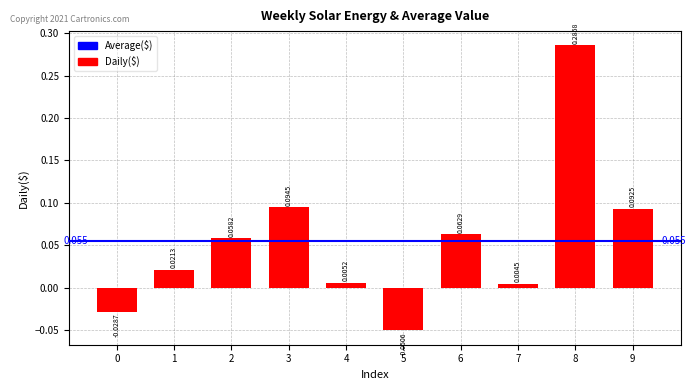

Which category has the lowest value across all series?

5